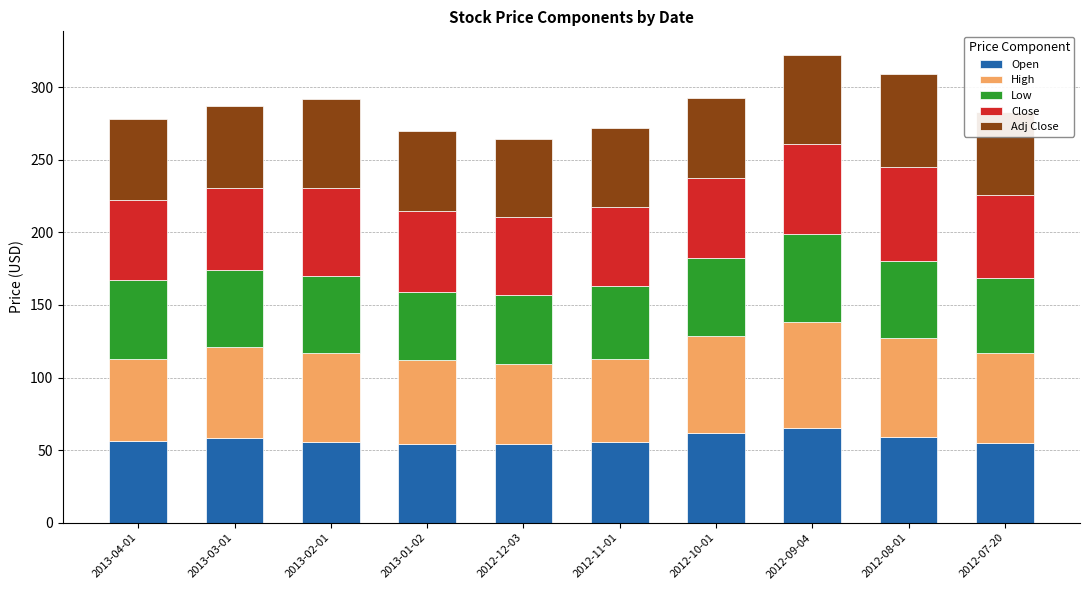

What is the sum of the Open values at 2013-03-01 and 2012-07-20?

113.7